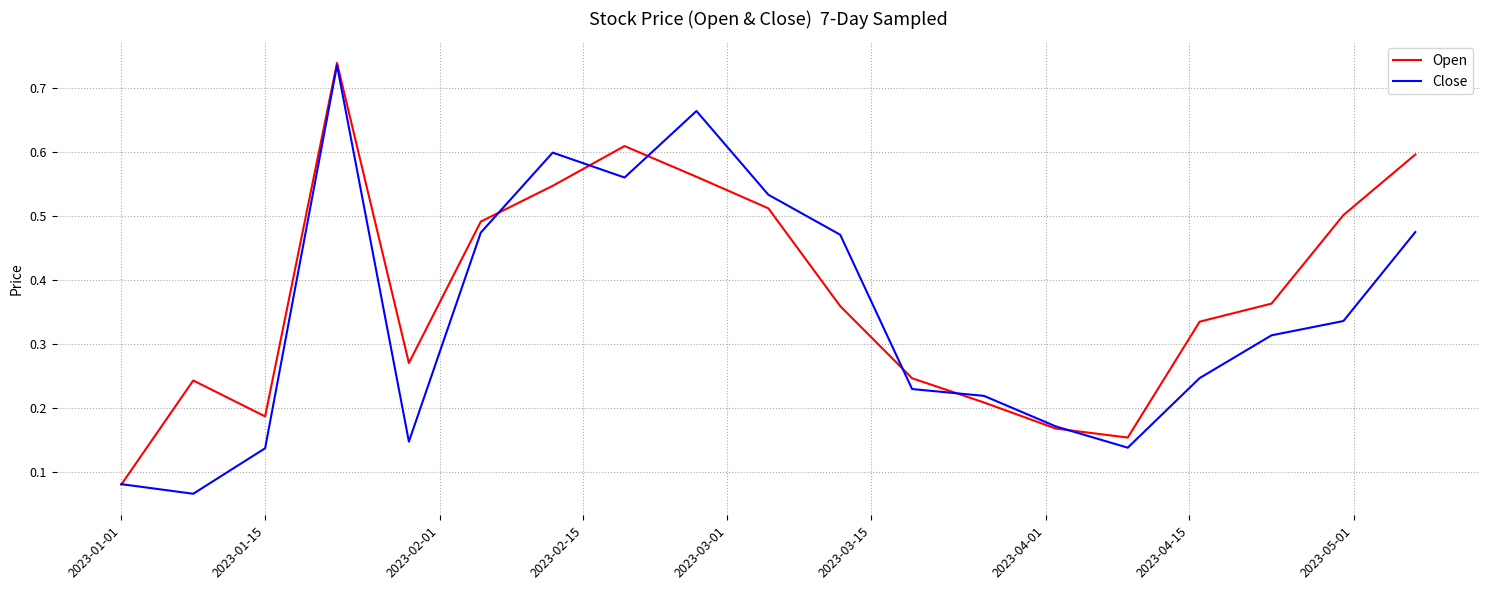

At how many categories does at least one series exceed 0?

19